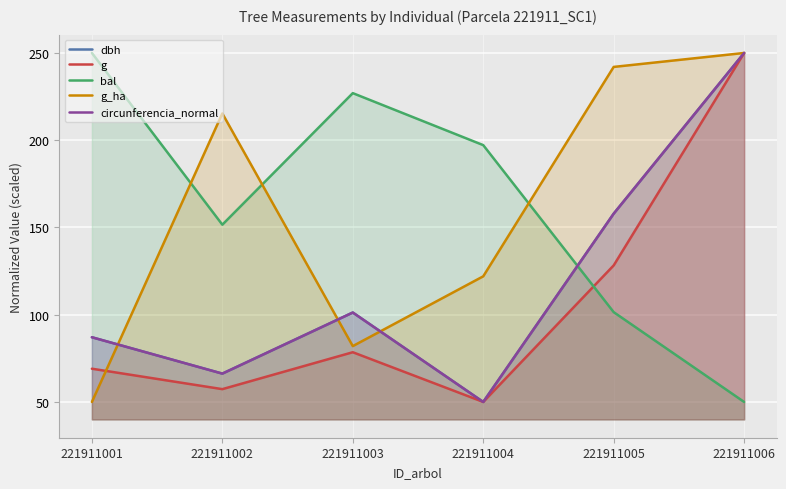

The circunferencia_normal series shows 87.1 at 221911001. True or false?

True